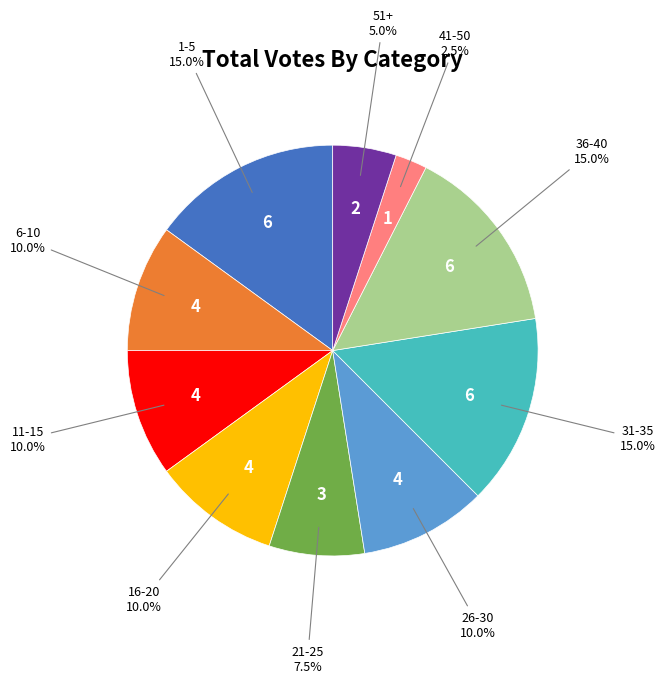

Is there a majority slice in this chart?

No